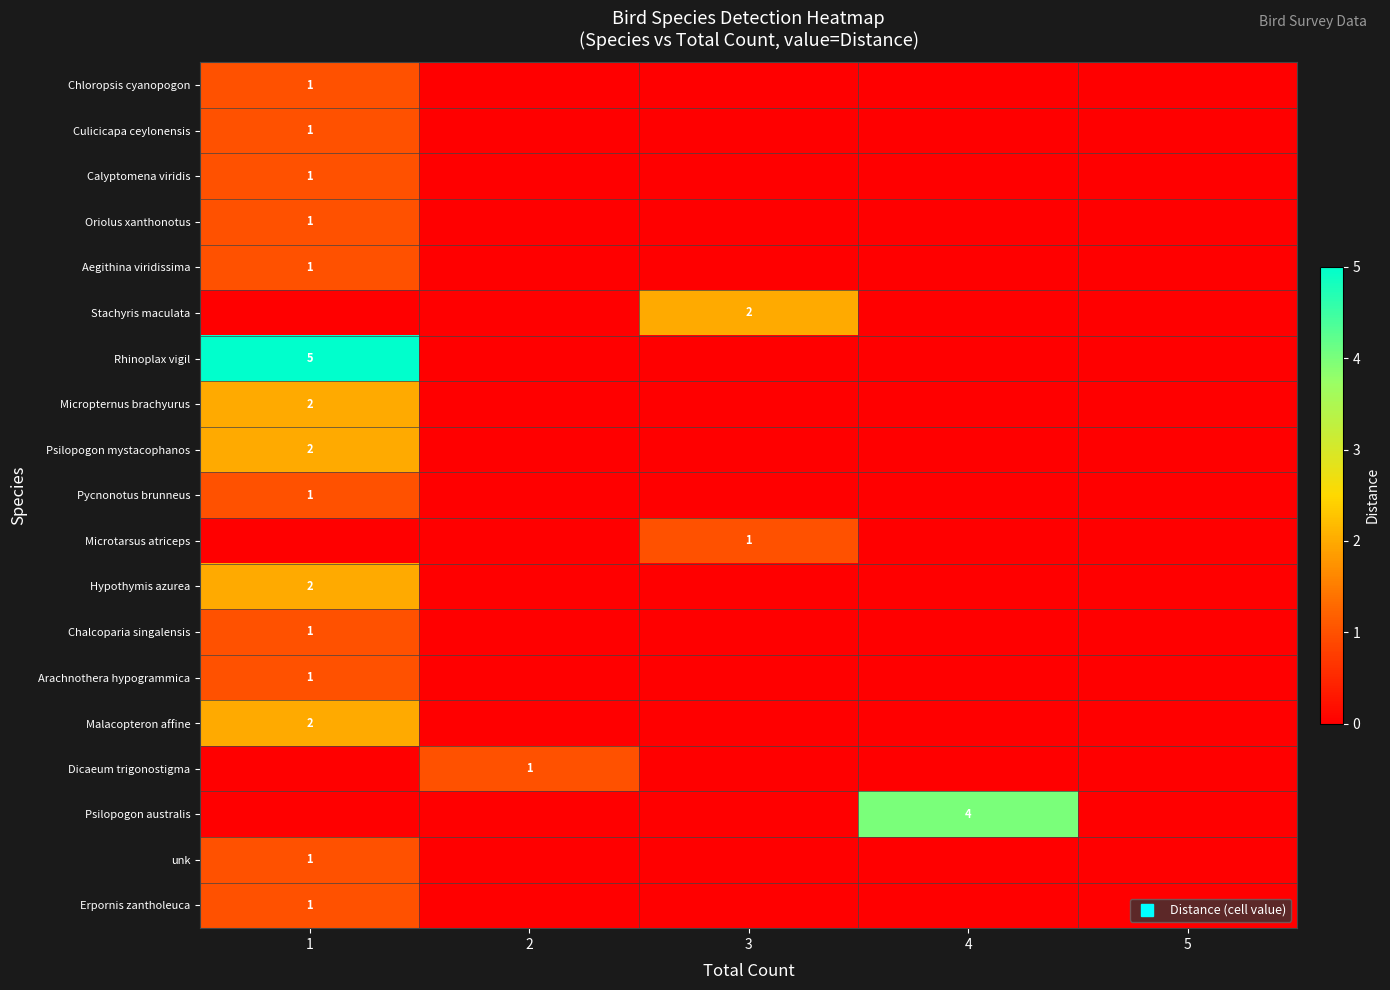

The value of Psilopogon australis at 1 is 0. True or false?

True